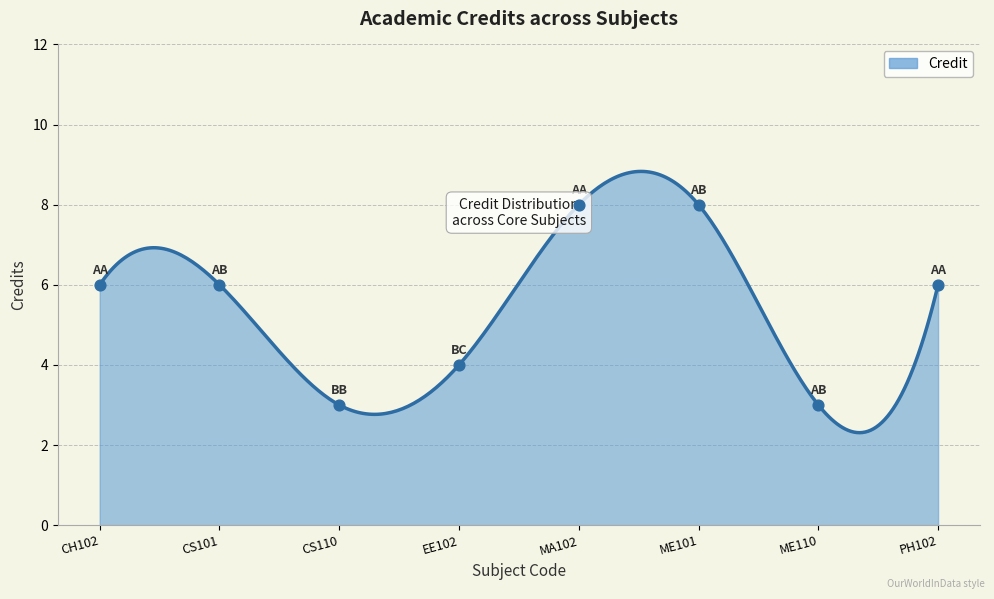

What is the change in value from CS101 to CS110?

-3